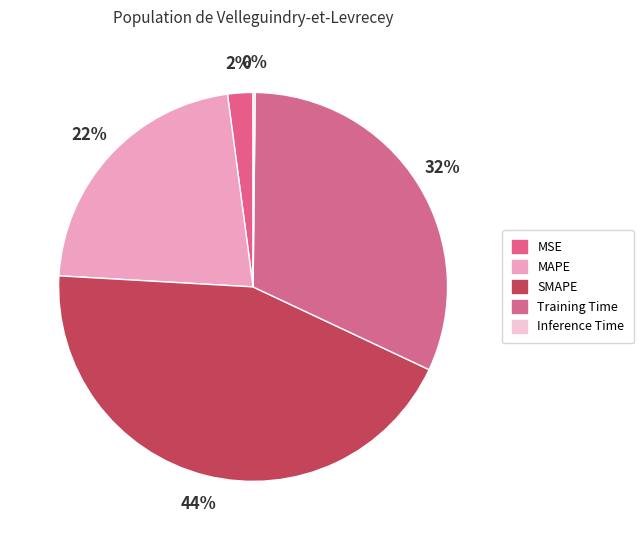

The MAPE slice represents 22% of the pie. True or false?

True